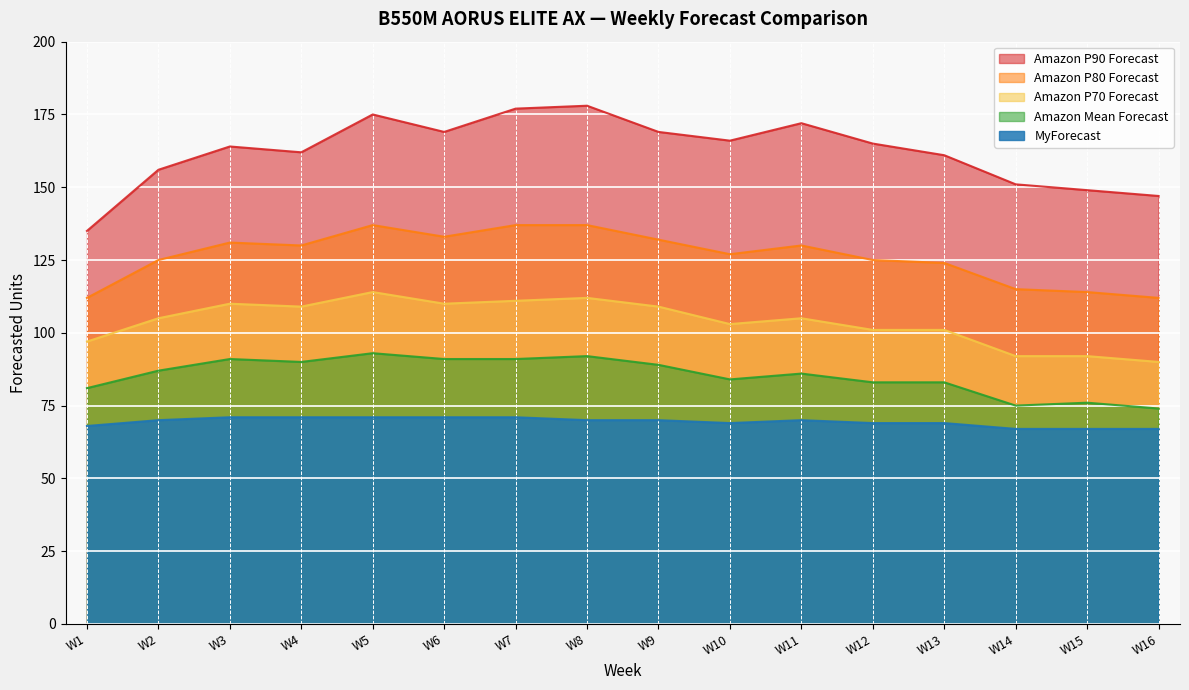

Reading left to right, extract all data points from this chart.

Amazon P90 Forecast: 135	156	164	162	175	169	177	178	169	166	172	165	161	151	149	147
Amazon P80 Forecast: 112	125	131	130	137	133	137	137	132	127	130	125	124	115	114	112
Amazon P70 Forecast: 97	105	110	109	114	110	111	112	109	103	105	101	101	92	92	90
Amazon Mean Forecast: 81	87	91	90	93	91	91	92	89	84	86	83	83	75	76	74
MyForecast: 68	70	71	71	71	71	71	70	70	69	70	69	69	67	67	67